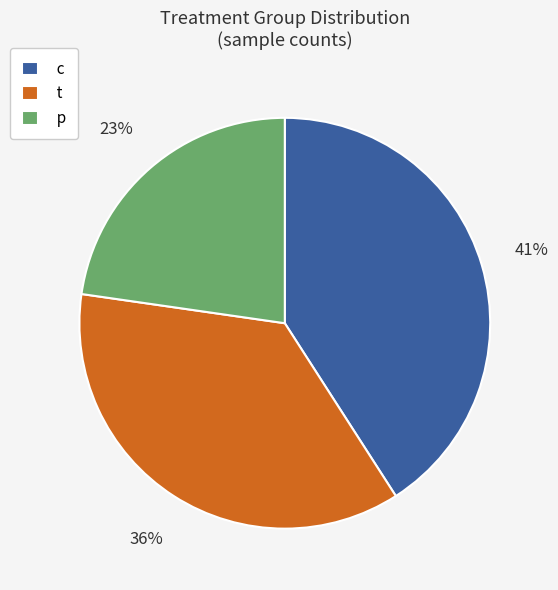

Is it true that c is 41% of the pie?

True